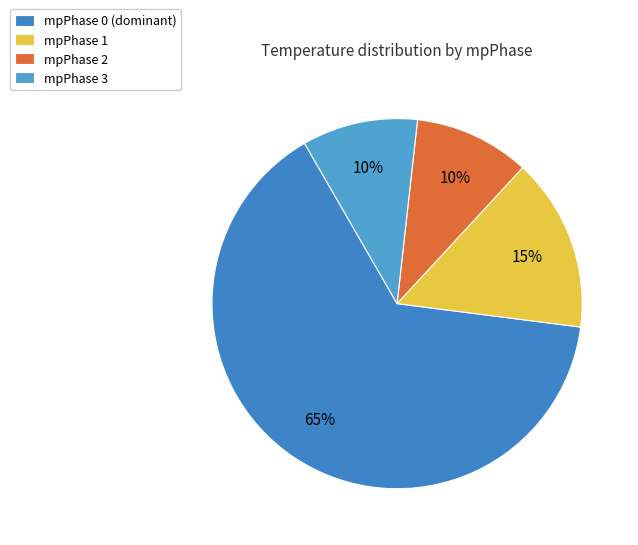

How many slices are in this pie chart?

4